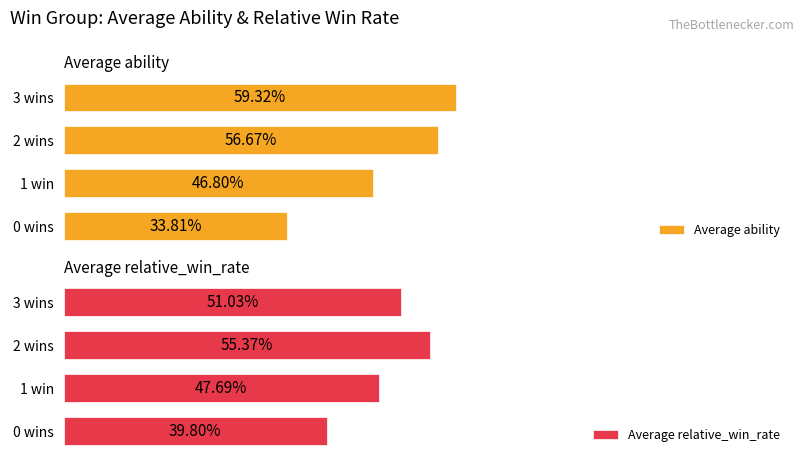

The value of Average ability at 0 wins is 0.6. True or false?

False